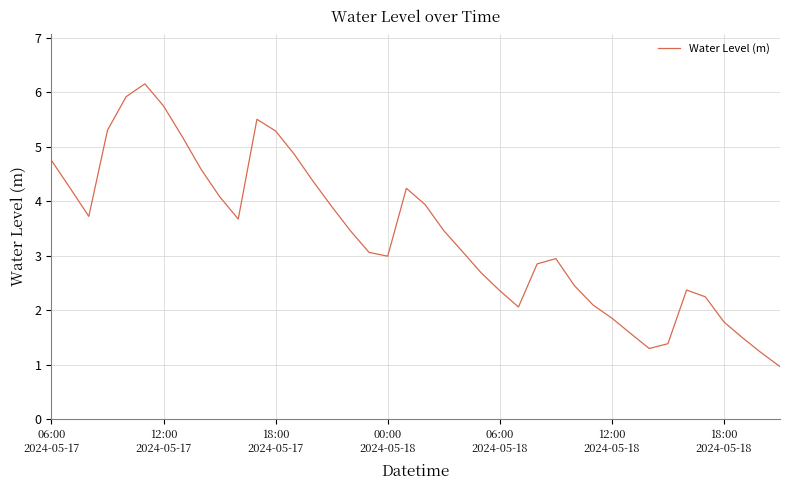

What is the minimum value shown in the chart?

1.0